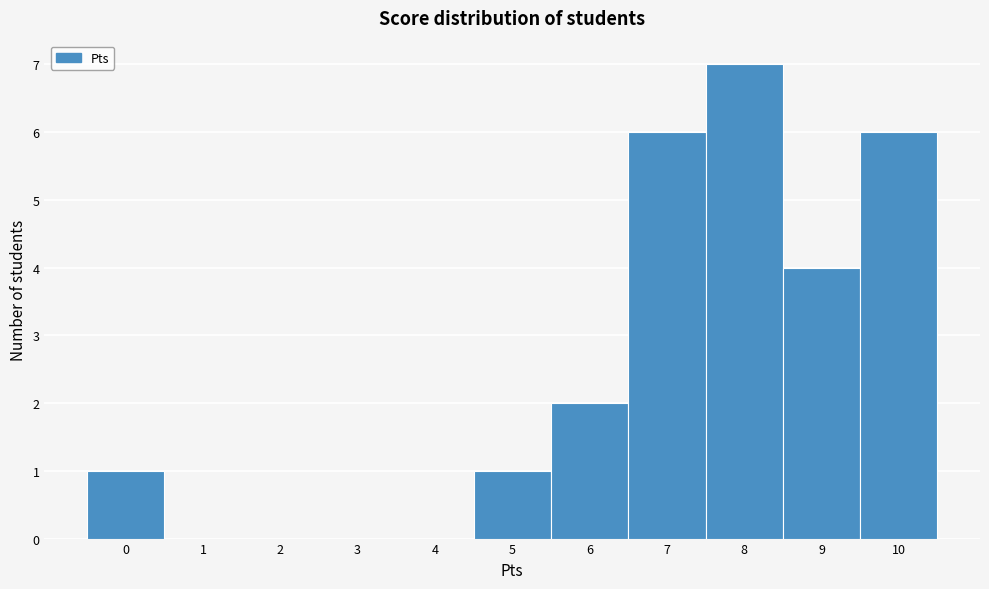

How tall is the bar that spans 6.5 to 7.5 on the x-axis? The values are not printed on the chart, so give them approximately, as read against the axis.

6